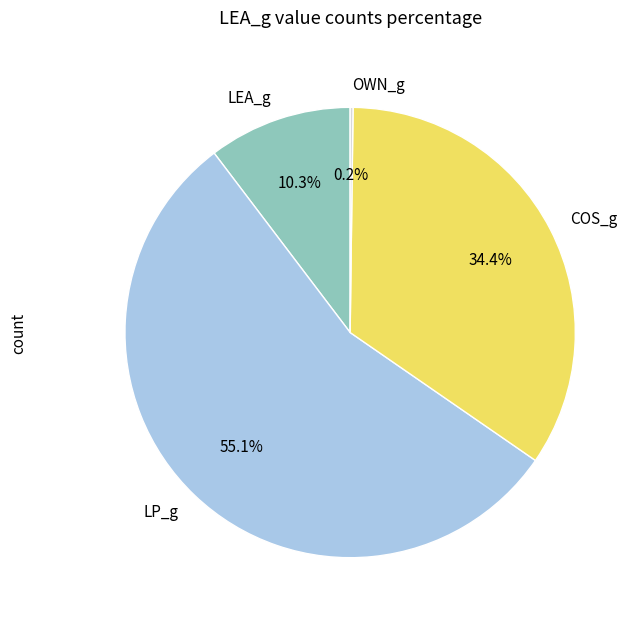

Approximately how many times larger is the value at LP_g compared to LEA_g?

5.3